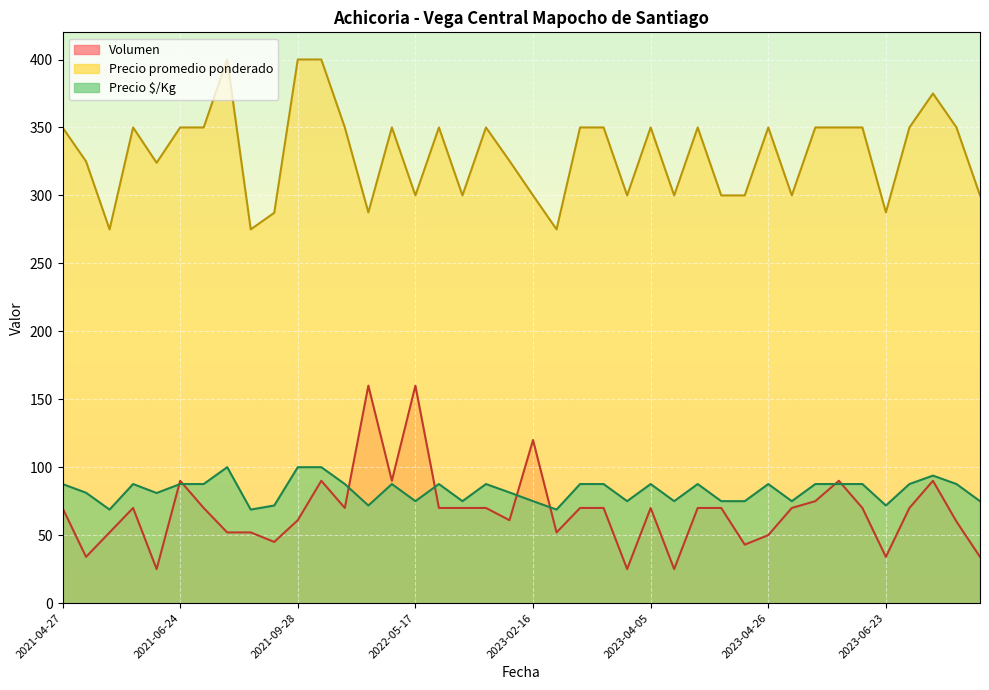

The Precio promedio ponderado series shows 350.0 at 2023-05-23. True or false?

True